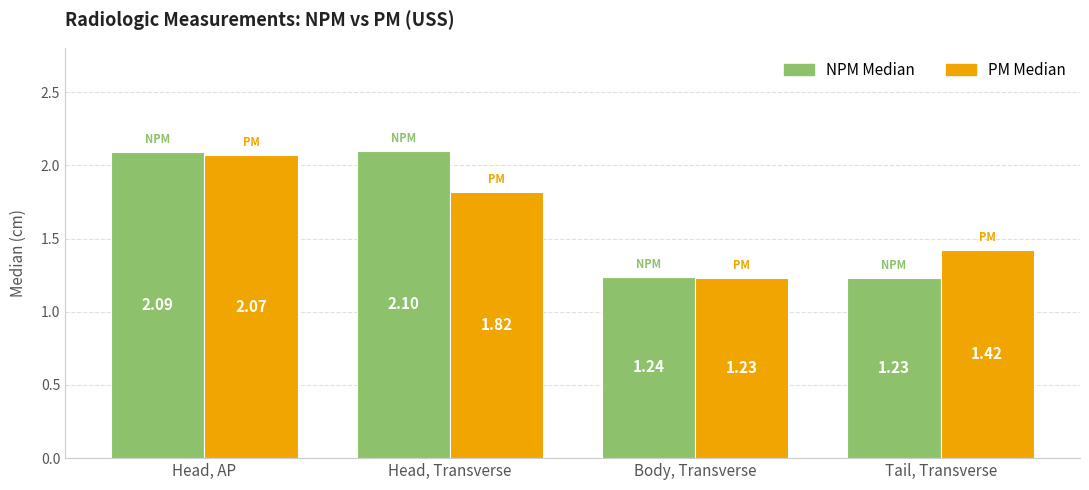

Which series has the largest range (max minus min)?

NPM Median